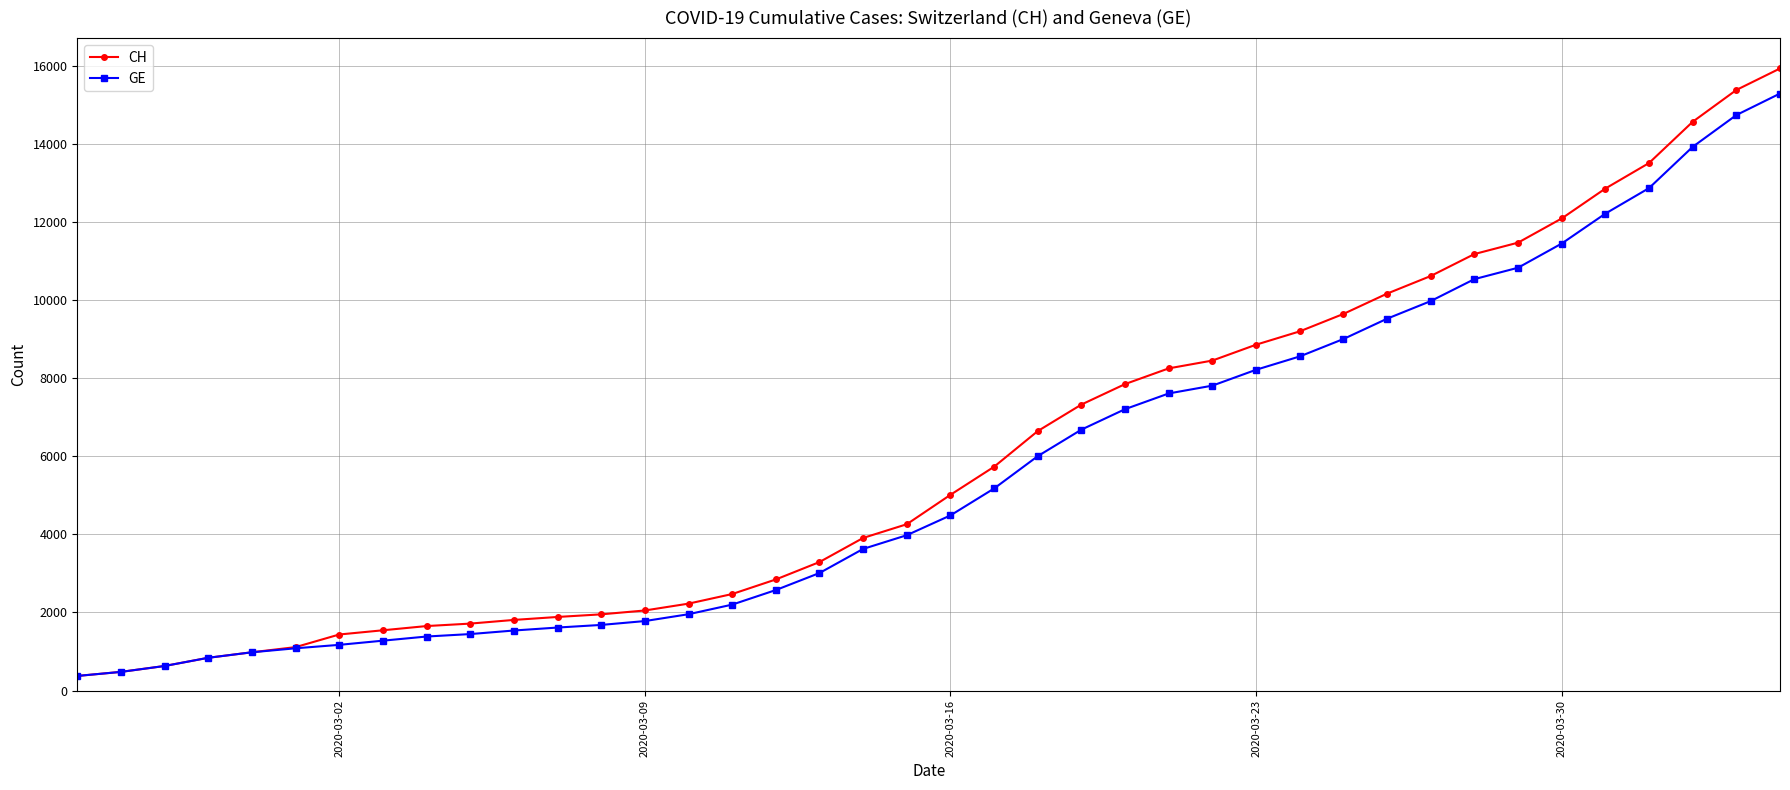

What is the value of the GE point at the 36th from the left?

12210